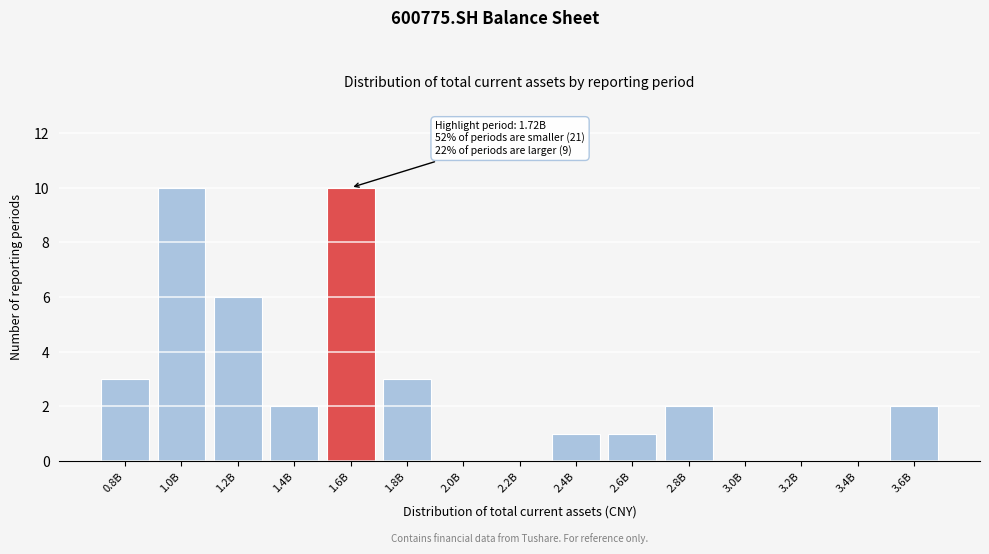

Reading right to left, transcribe all the data shown in this chart.

3.6B=2	3.4B=0	3.2B=0	3.0B=0	2.8B=2	2.6B=1	2.4B=1	2.2B=0	2.0B=0	1.8B=3	1.6B=10	1.4B=2	1.2B=6	1.0B=10	0.8B=3